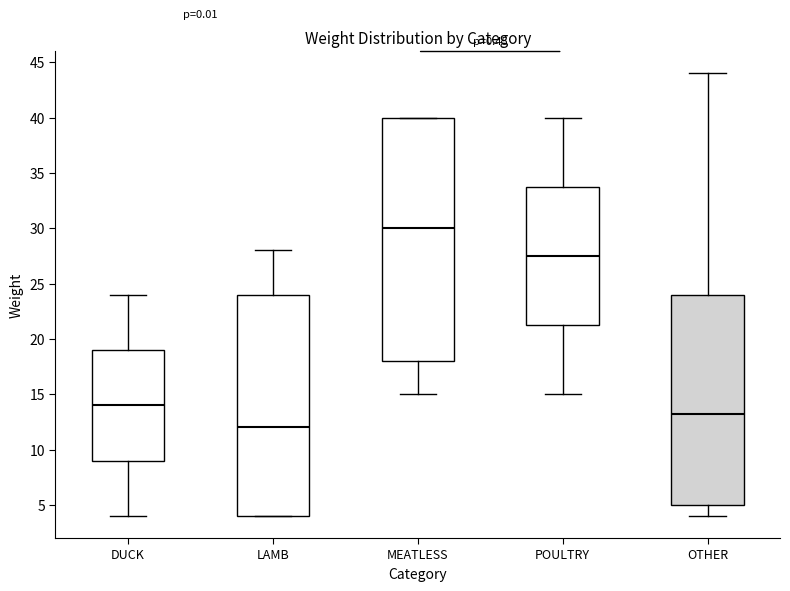

Which box is the tallest, from its lower edge to its upper edge?

MEATLESS